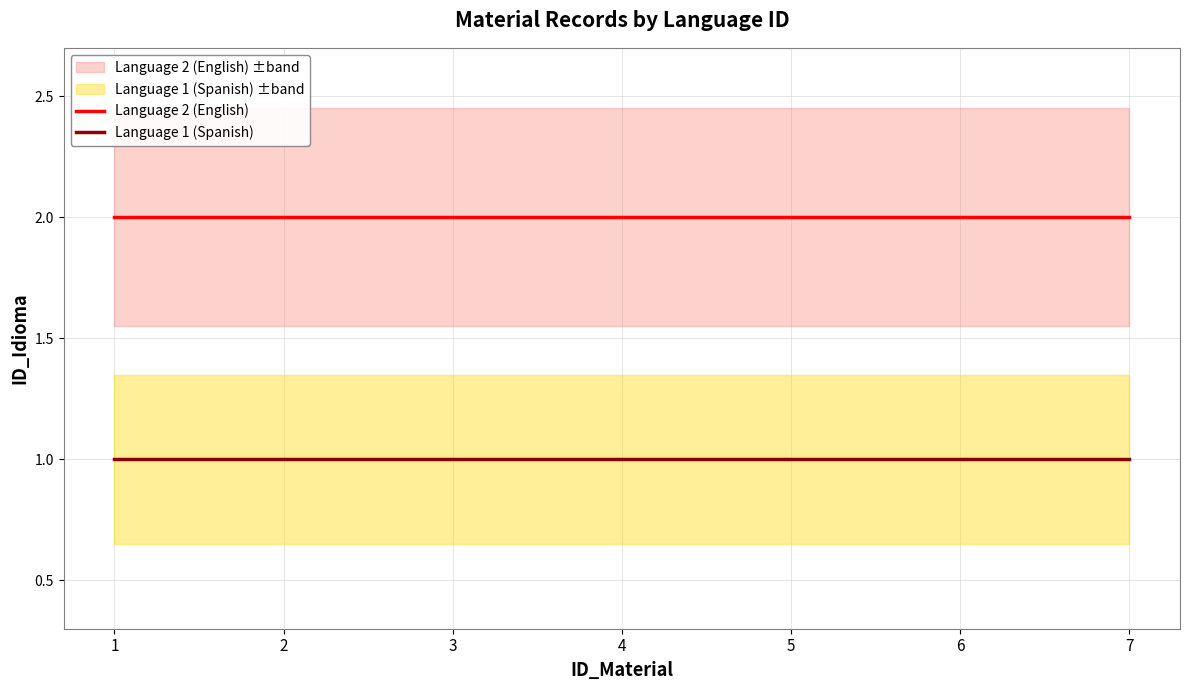

What is the smallest value displayed?

1